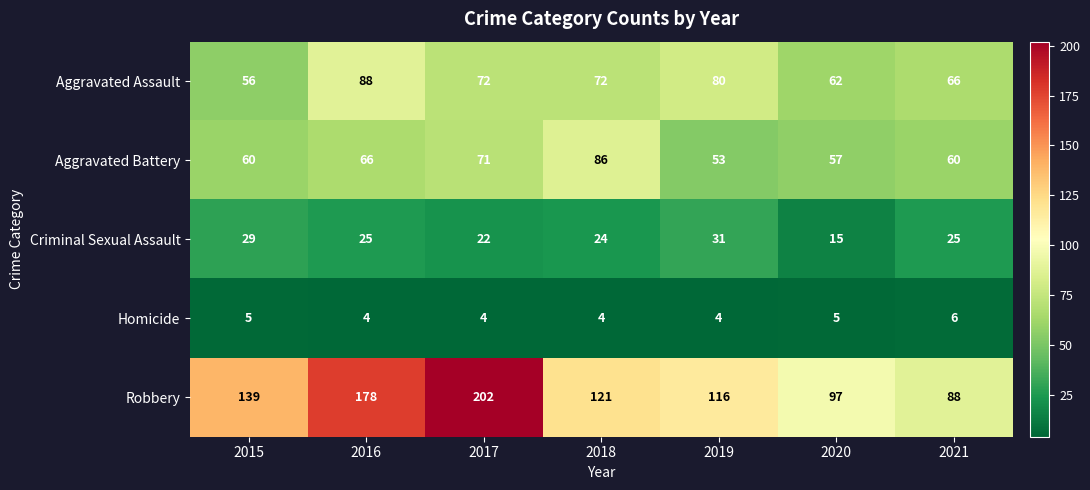

At which label does Aggravated Assault first exceed 72?

2016